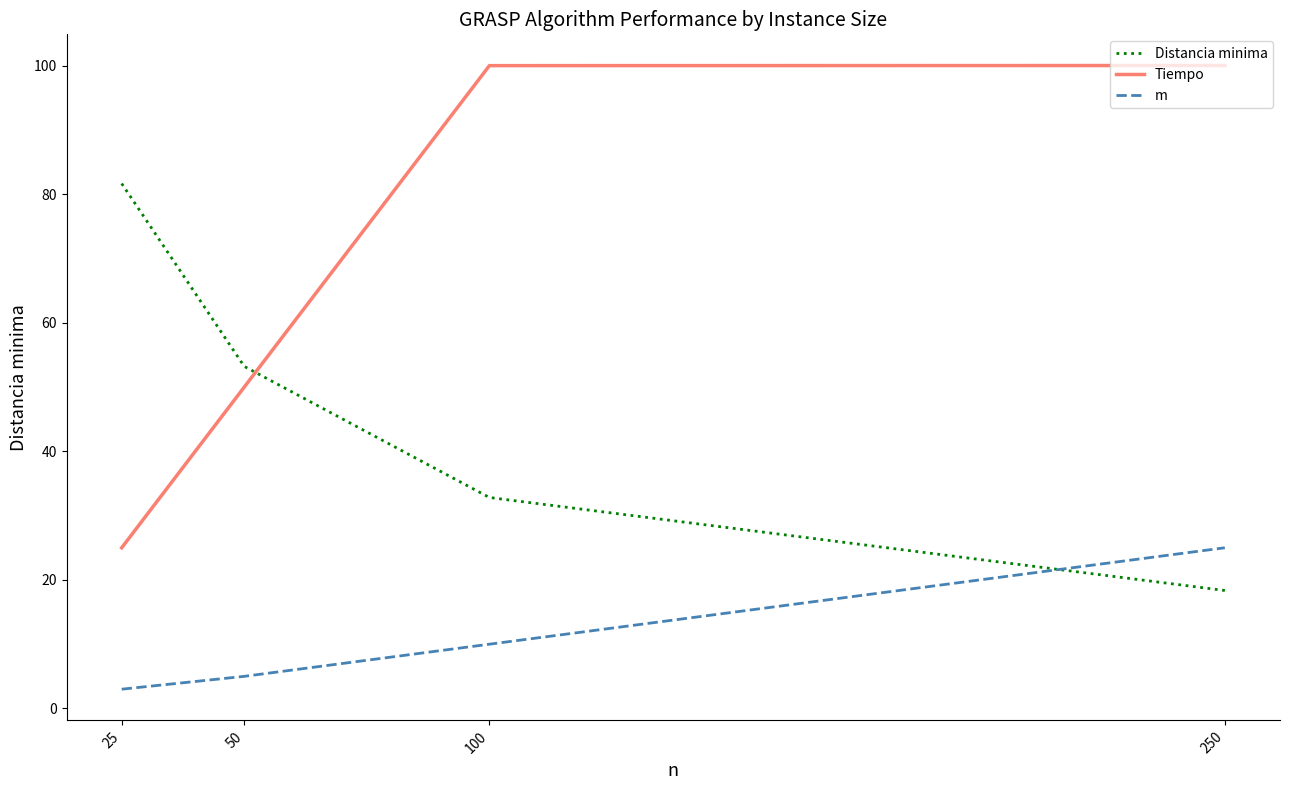

What is the spread (max minus min) of values at 100?

90.0